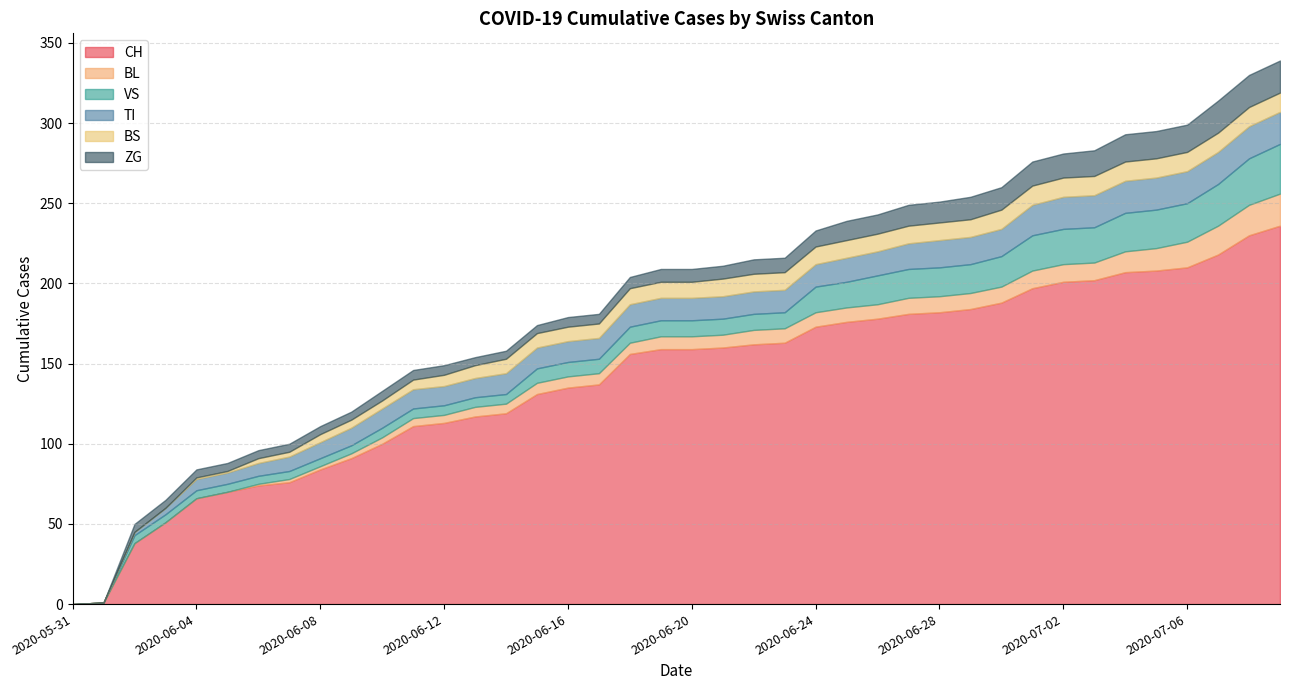

Reading right to left, transcribe all the data shown in this chart.

CH: 236	230	218	210	208	207	202	201	197	188	184	182	181	178	176	173	163	162	160	159	159	156	137	135	131	119	117	113	111	100	91	84	76	74	70	66	51	38	1	0
BL: 20	19	18	16	14	13	11	11	11	10	10	10	10	9	9	9	9	9	8	8	8	7	7	7	7	6	6	5	5	4	3	2	2	1	0	0	0	0	0	0
VS: 31	29	26	24	24	24	22	22	22	19	18	18	18	18	16	16	10	10	10	10	10	10	9	9	9	6	6	6	6	6	5	5	5	5	5	5	5	5	0	0
TI: 20	20	20	20	20	20	20	20	19	17	17	17	16	15	15	14	14	14	14	14	14	14	13	13	13	13	12	12	12	12	11	10	9	8	7	7	4	2	0	0
BS: 12	12	12	12	12	12	12	12	12	12	11	11	11	11	11	11	11	11	11	10	10	10	9	9	9	9	8	7	6	5	5	5	3	3	1	1	0	0	0	0
ZG: 20	20	20	17	17	17	16	15	15	14	14	13	13	12	12	10	9	9	8	8	8	7	6	6	5	5	5	6	6	6	5	5	5	5	5	5	5	5	0	0